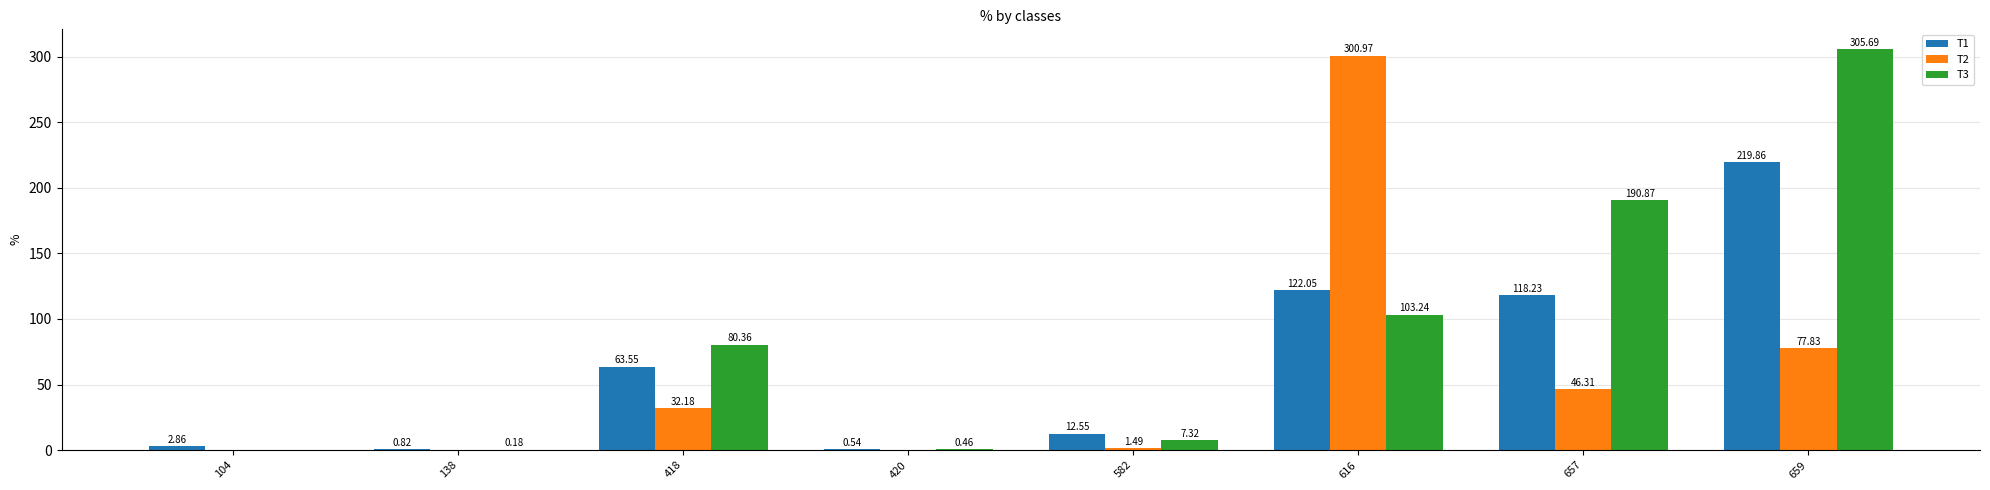

At which category is the sum across all series the highest?

659